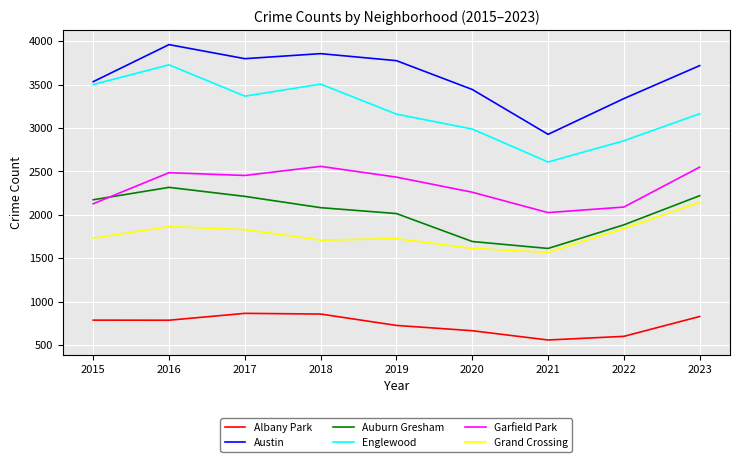

List the series in order of their peak value, lowest first.

Albany Park, Grand Crossing, Auburn Gresham, Garfield Park, Englewood, Austin